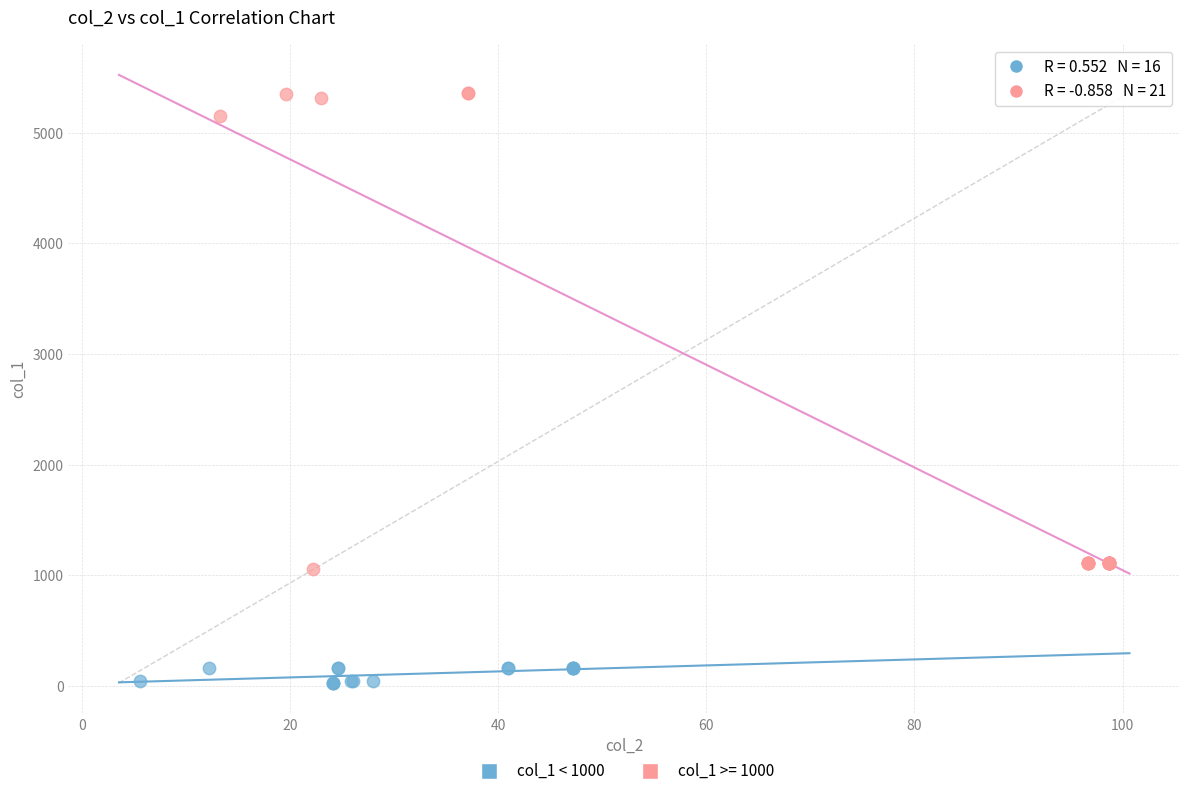

Which series contains the lowest Y value?

col_1 < 1000